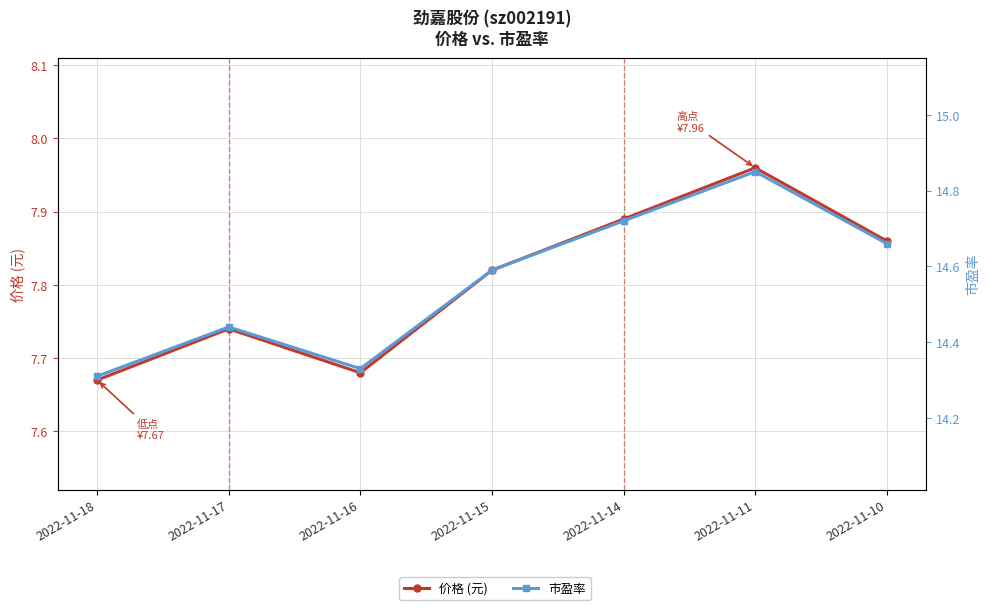

Which series has the widest spread of values?

市盈率